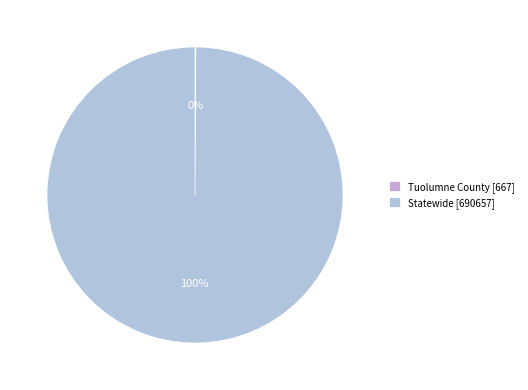

What is the total percentage of Tuolumne County and Statewide?

100.0%